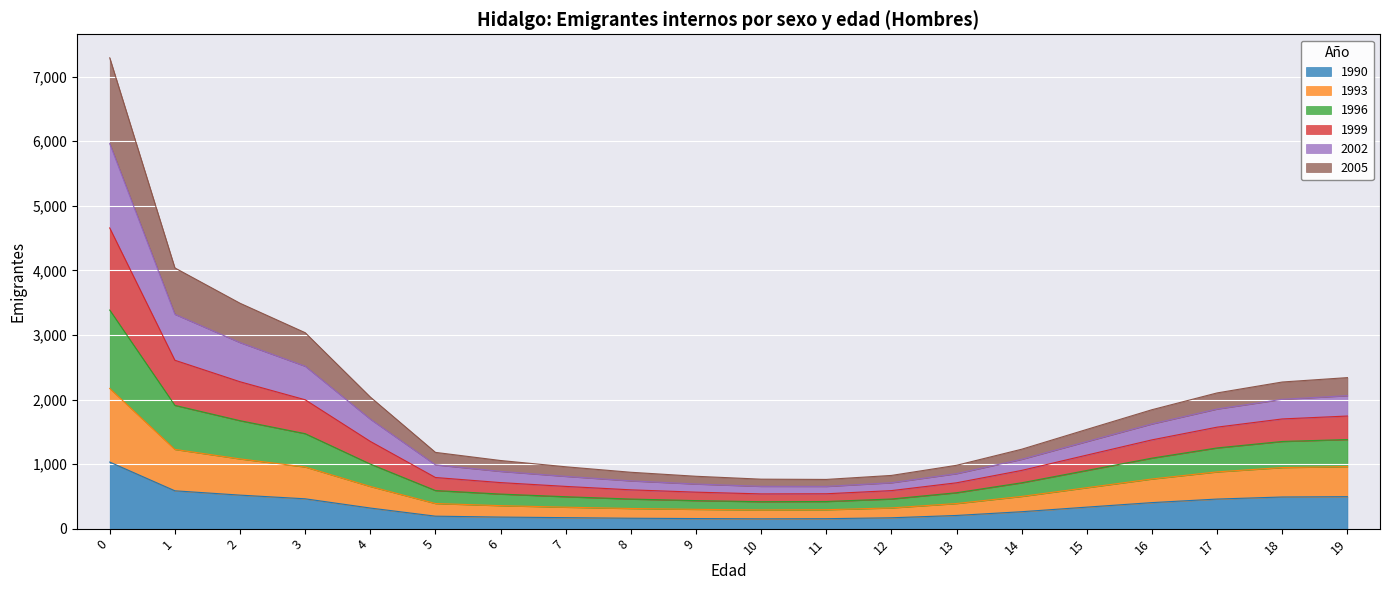

The value of 1996 at 4 is 1006. True or false?

False